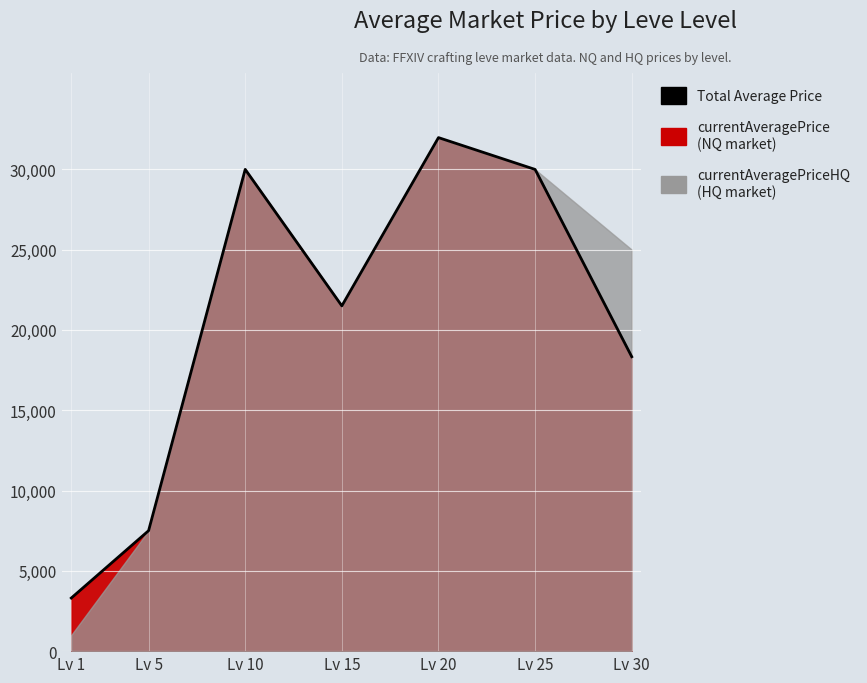

What is the minimum value shown in the chart?

3307